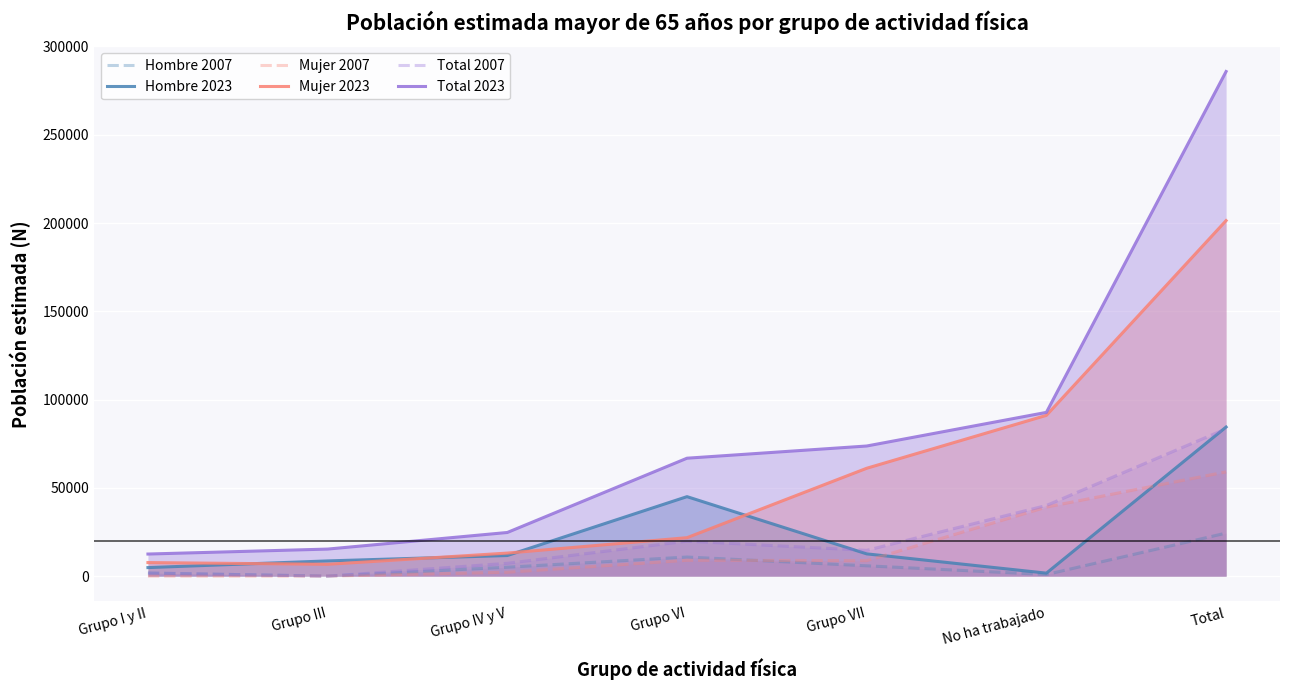

How many data points in Mujer 2023 are above 21777?

3